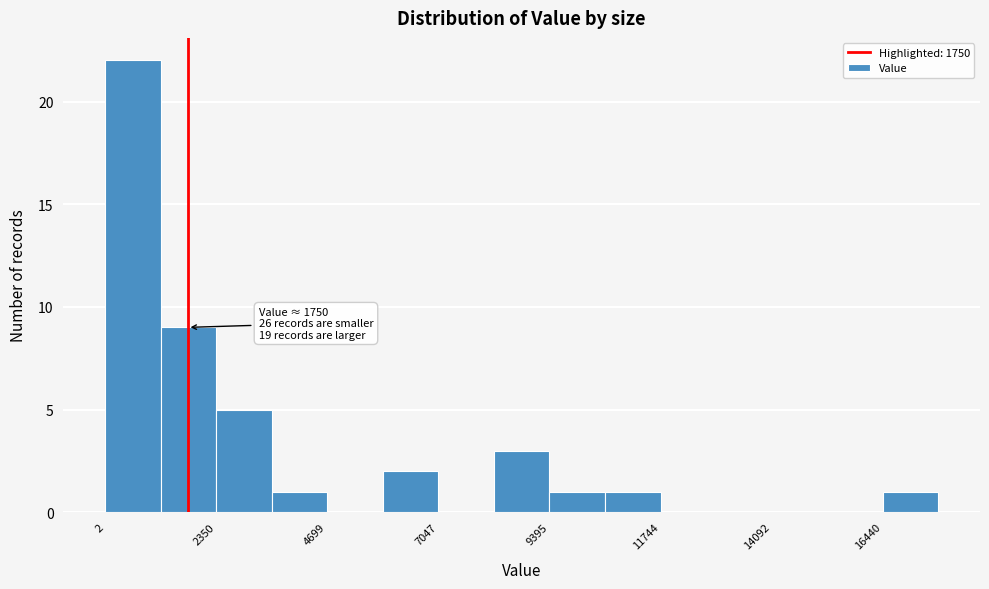

Read against the x-axis, roughly where is the centre of the tallest bar?

500